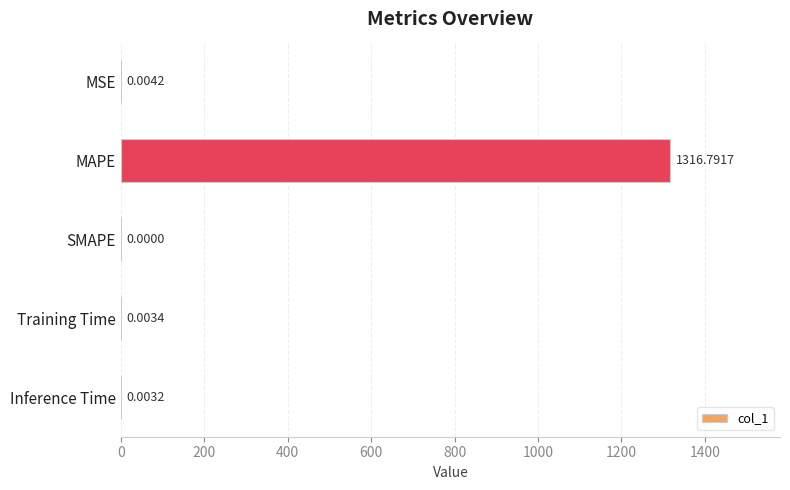

What is the sum of all values?

1316.8